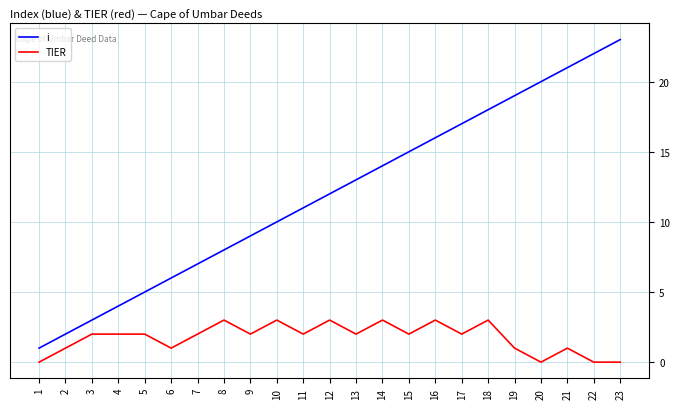

Which series has the largest total across all categories?

i